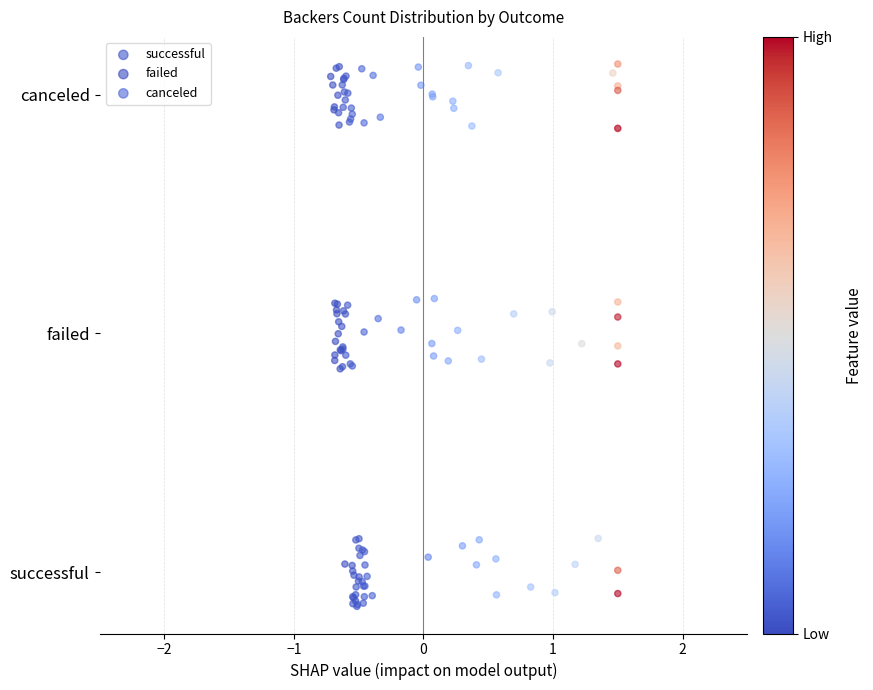

What are all the series names shown in the legend?

successful, failed, canceled